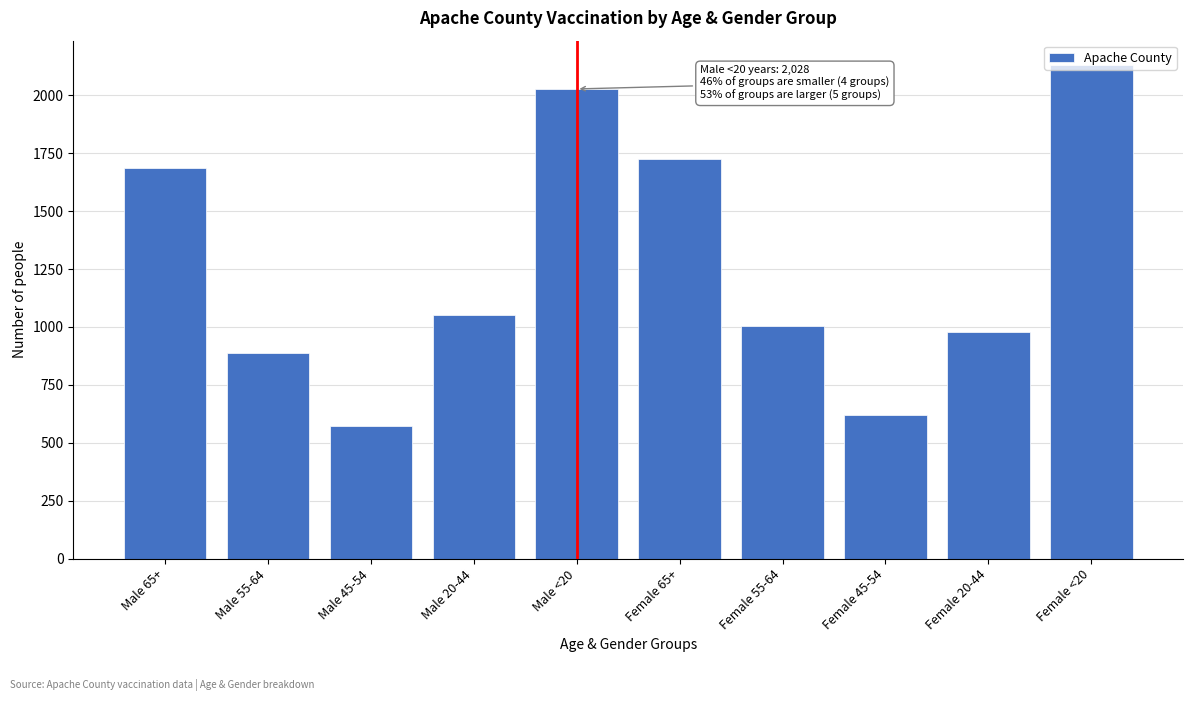

Is it true that the value at Female <20 is 2130?

True